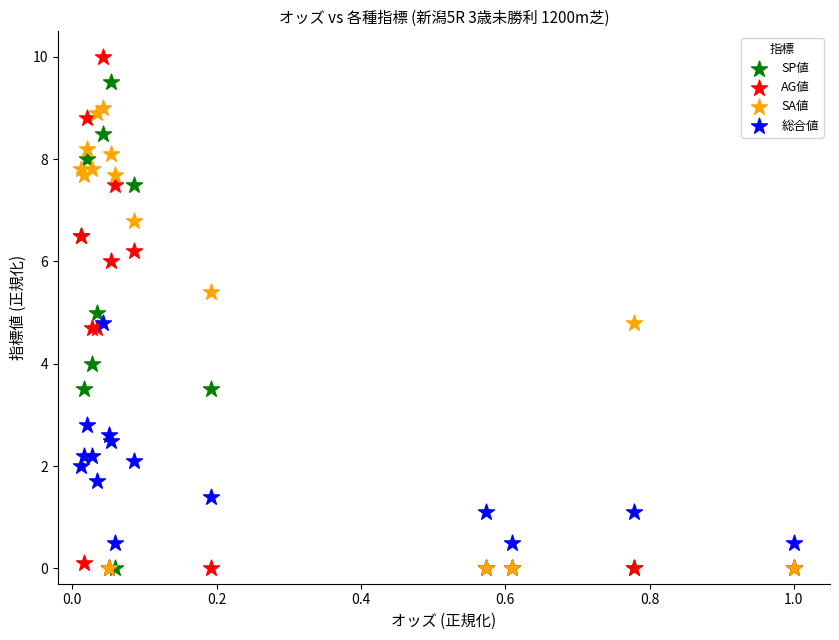

What are all the series names shown in the legend?

SP値, AG値, SA値, 総合値